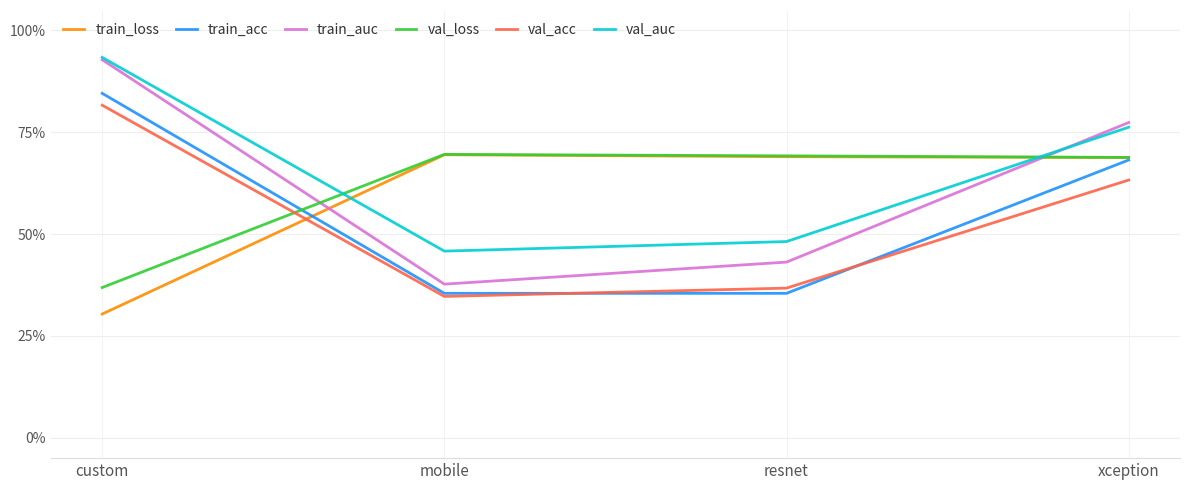

Reading left to right, transcribe all the data shown in this chart.

train_loss: 0.3	0.7	0.7	0.7
train_acc: 0.8	0.4	0.4	0.7
train_auc: 0.9	0.4	0.4	0.8
val_loss: 0.4	0.7	0.7	0.7
val_acc: 0.8	0.3	0.4	0.6
val_auc: 0.9	0.5	0.5	0.8